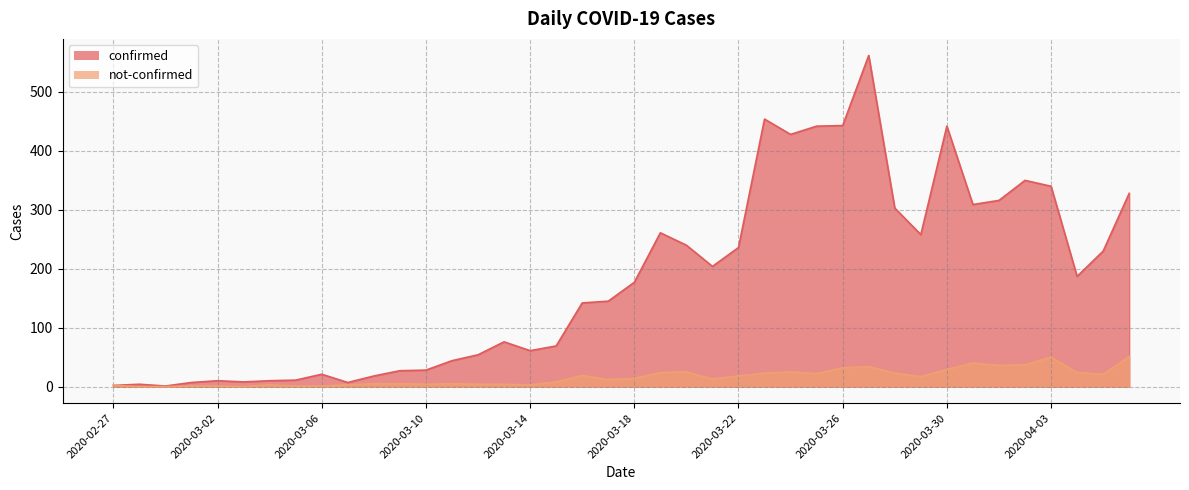

True or false: confirmed and not-confirmed cross at least once.

False